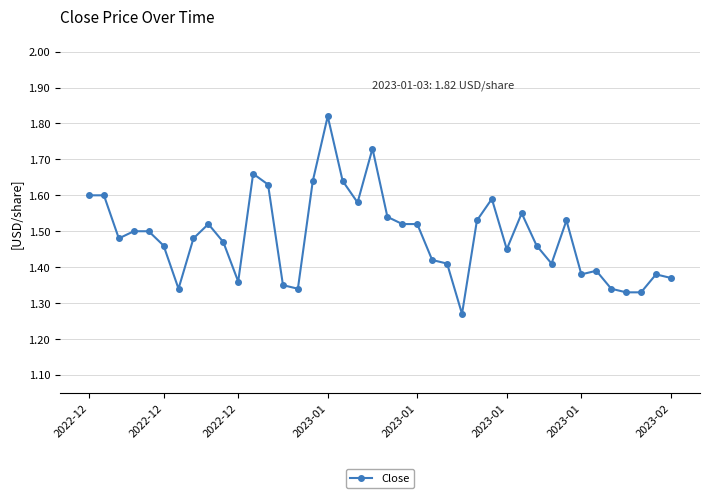

True or false: the data has more than 0 interior local peaks.

True